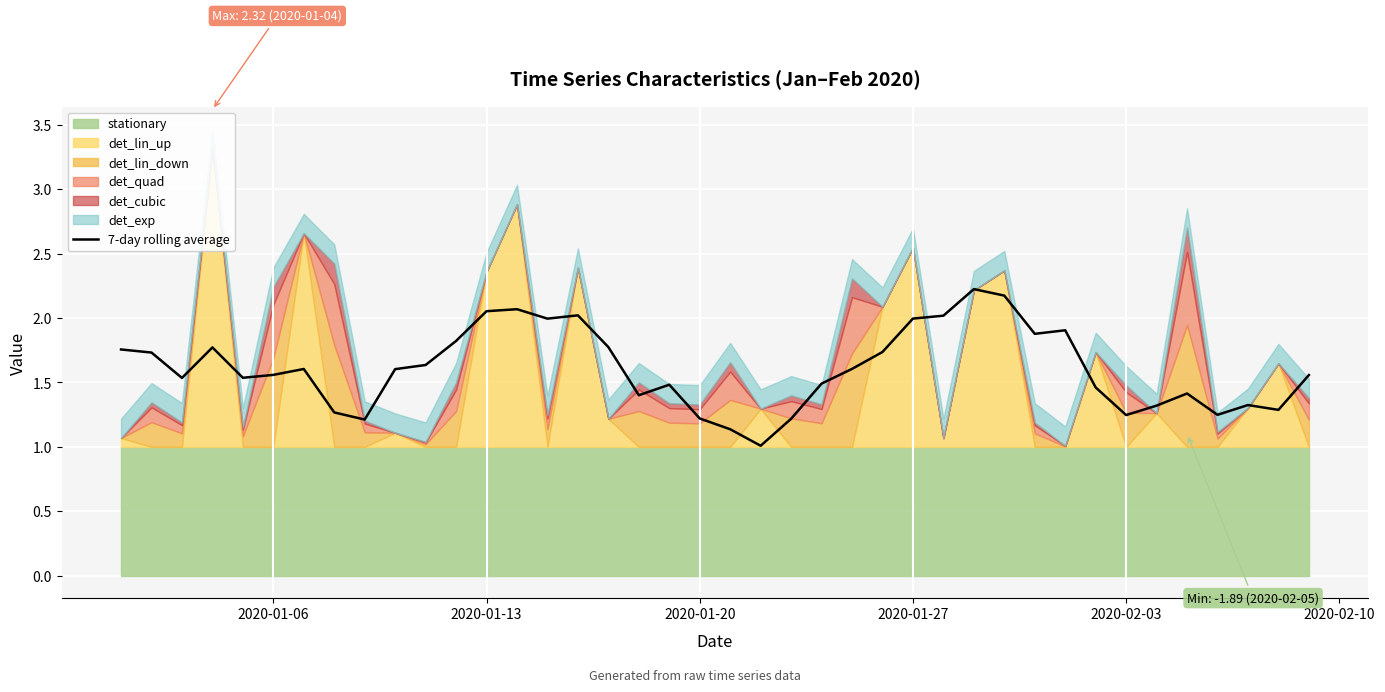

The value at 35 is 2.4. True or false?

False